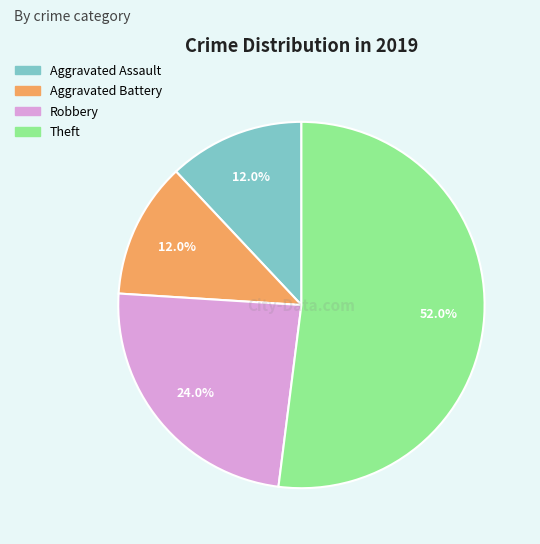

Between Robbery and Theft, which is larger?

Theft